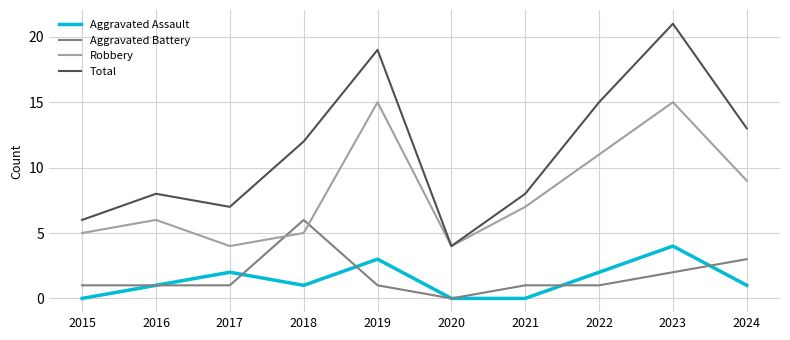

The Aggravated Battery series shows 6 at 2018. True or false?

True